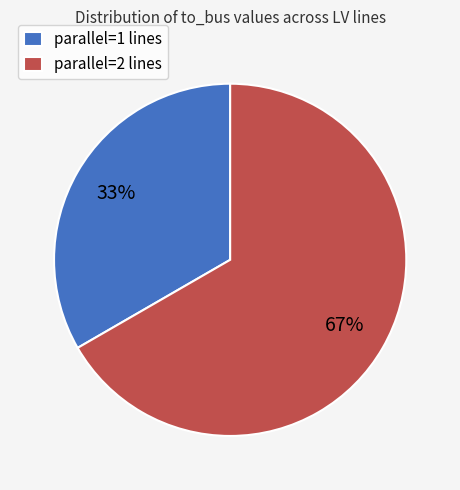

To the nearest percent, what is the combined percentage of parallel=2 lines and parallel=1 lines?

100%